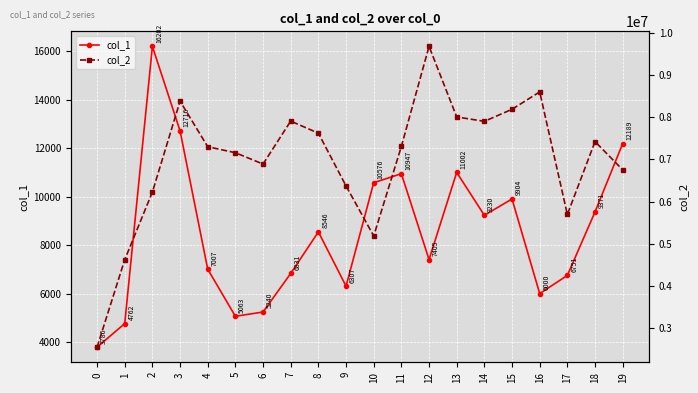

What is the value of the col_1 point at the 1st from the left?

3786